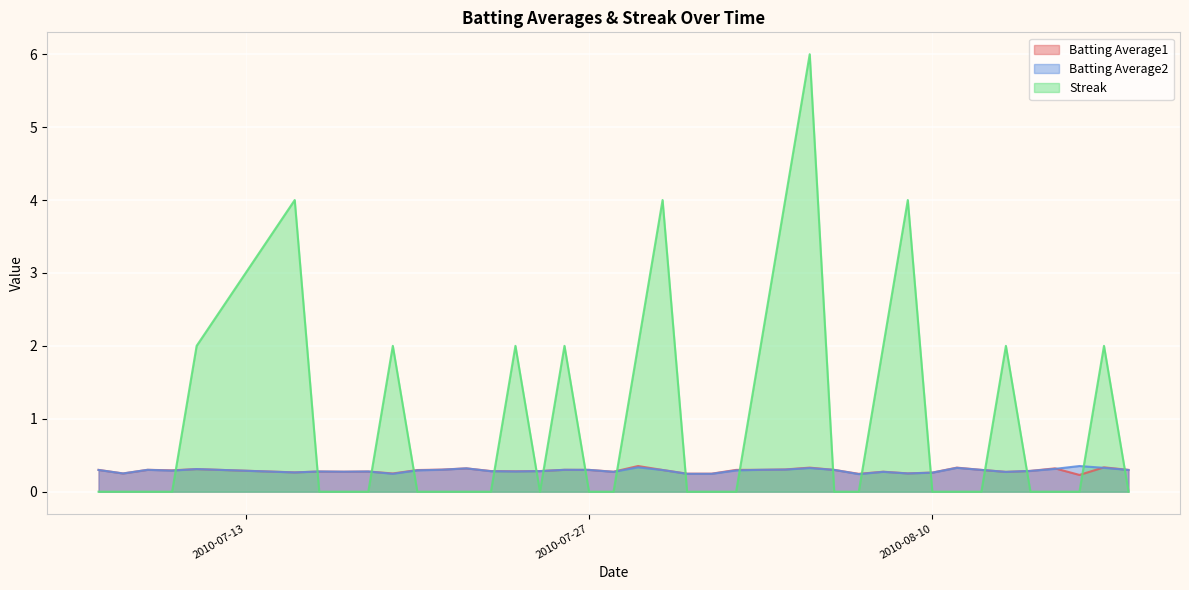

What is the average value of the Batting Average2 series?

0.3